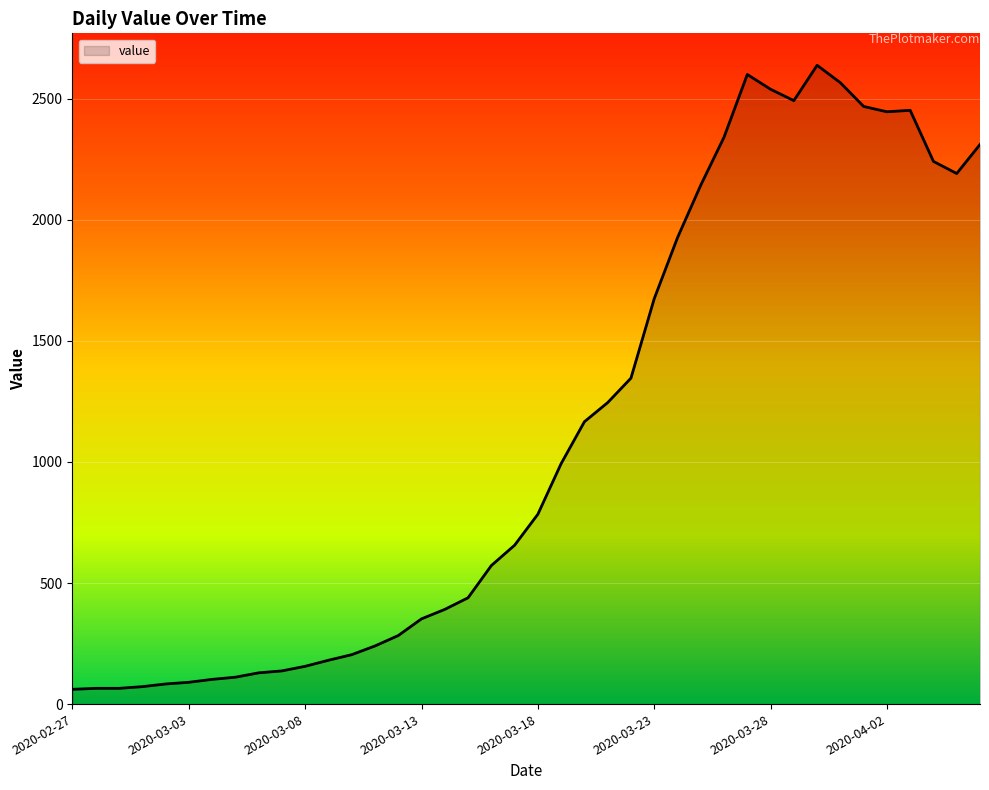

What is the smallest value displayed?

61